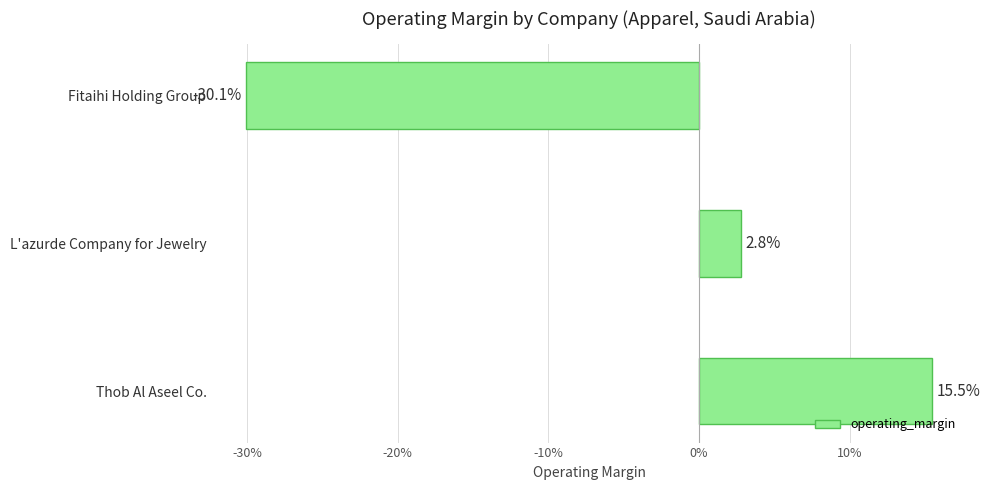

Does the chart contain any negative values?

Yes